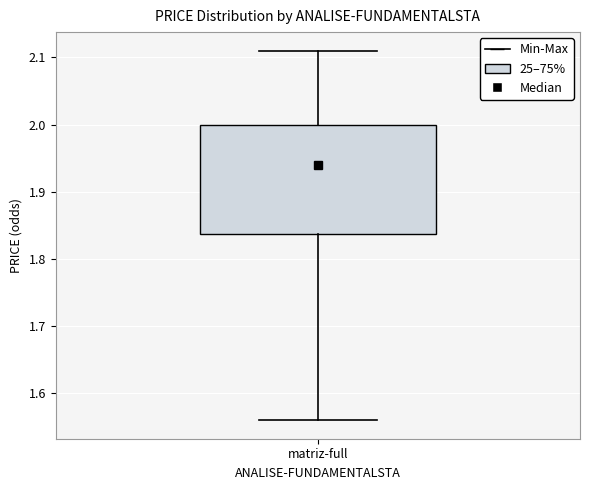

Transcribe this box plot: give where the median line is, the range the box spans, and where the two whiskers end, as read against the y-axis. The values are not printed on the chart, so give them approximately, as read against the axis.

median 1.94, box 1.84 to 2.00, whiskers 1.56 to 2.11